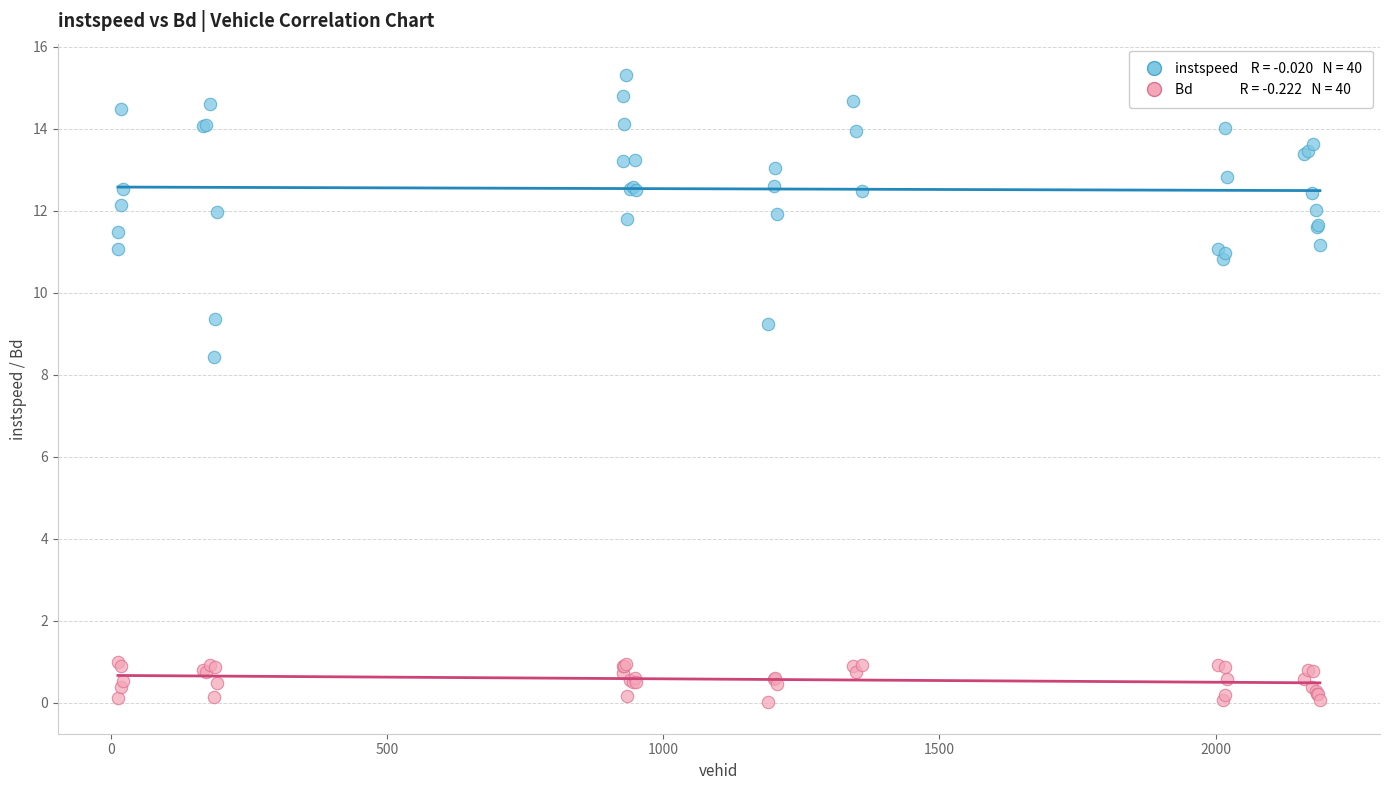

Across all series, what Y value is closest to 7?

8.4